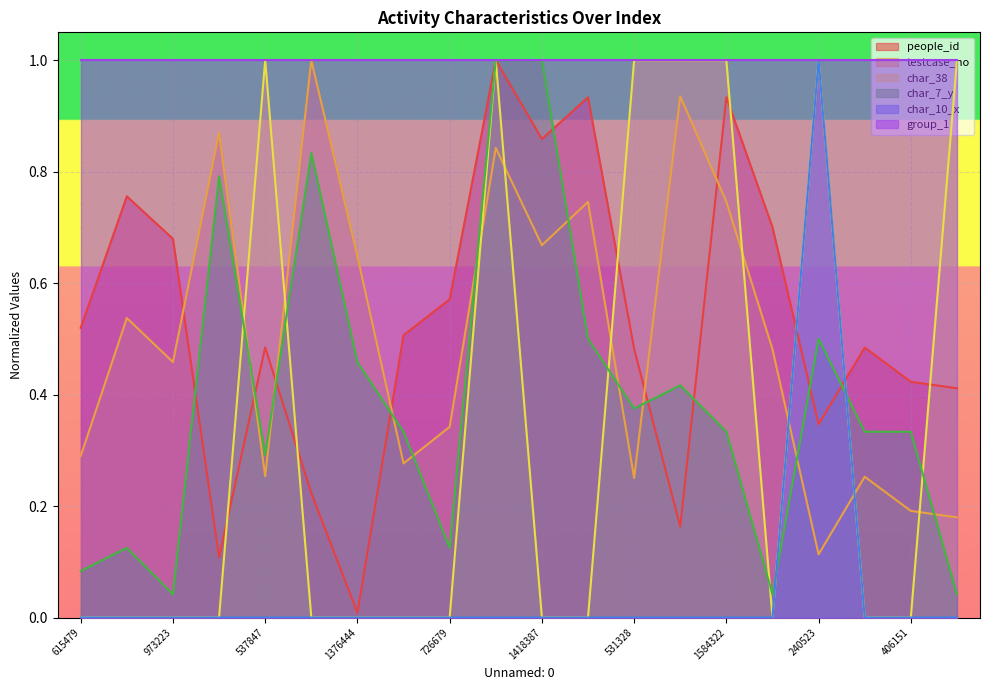

How many intersections are there between char_38 and people_id?

7